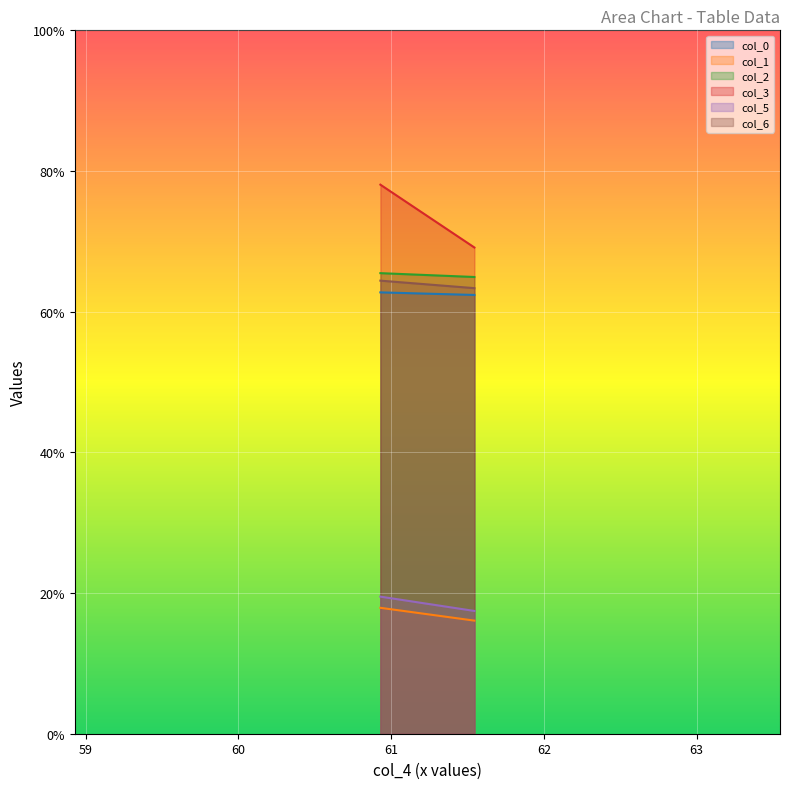

What is the spread (max minus min) of values at 60.92961615?

60.2